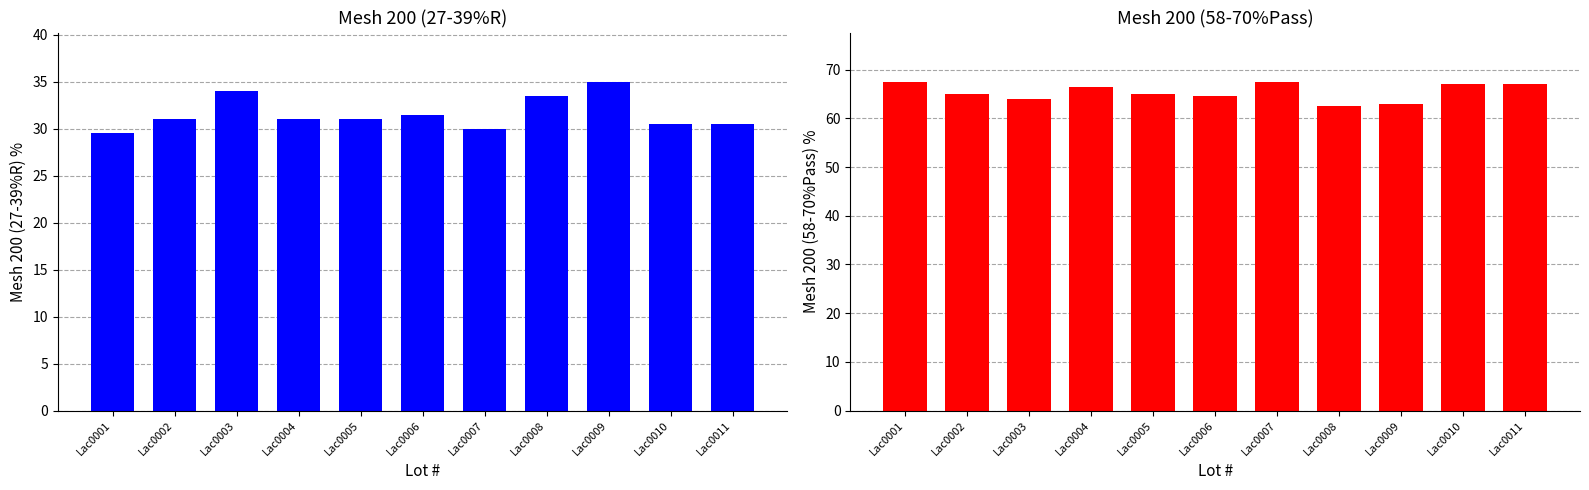

How many Mesh 200 (58-70%Pass) values are between 64 and 67?

7